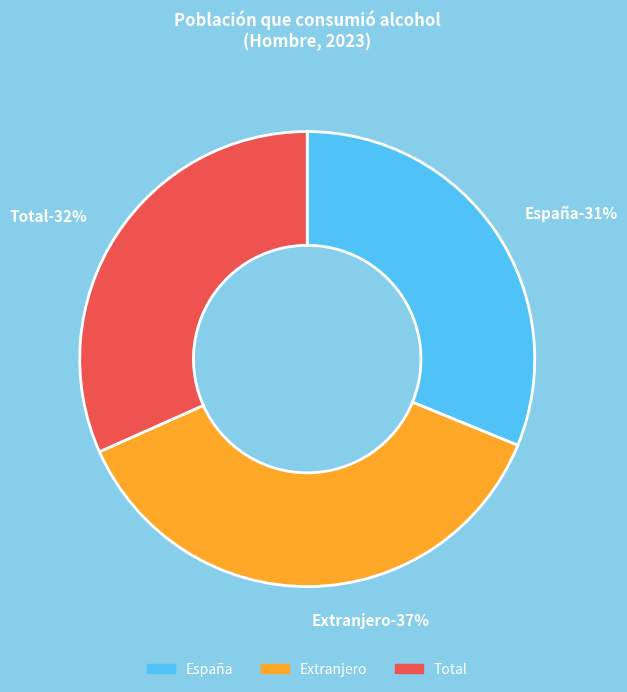

The España slice represents 31% of the pie. True or false?

True